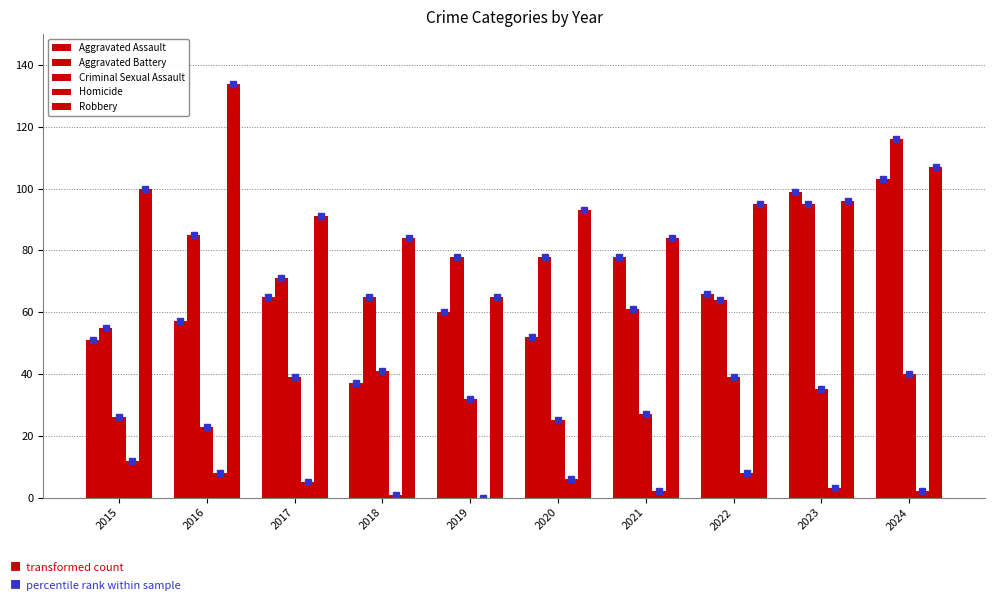

The Aggravated Assault series shows 99 at 2023. True or false?

True